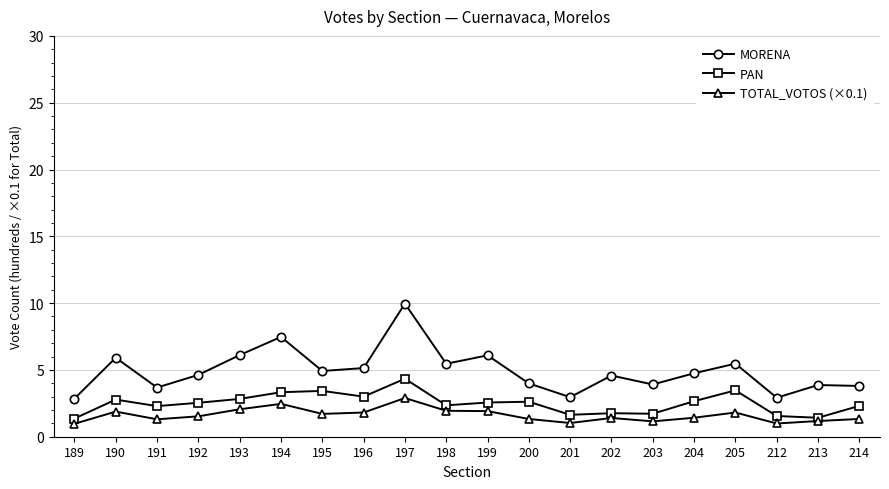

Is it true that MORENA equals 3.2 at 196?

False